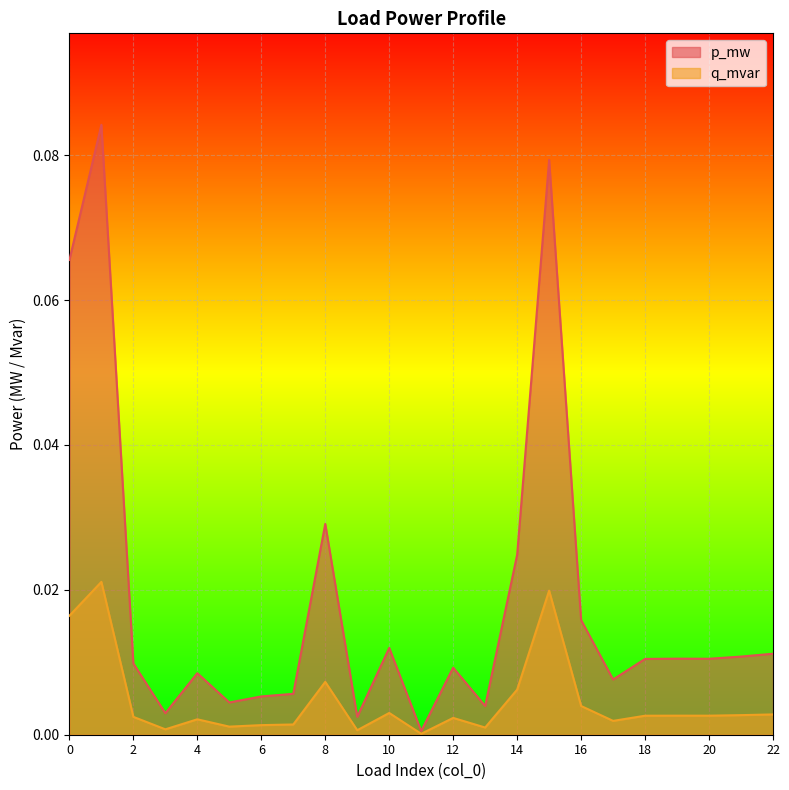

List the series in order of their overall mean, lowest first.

q_mvar, p_mw